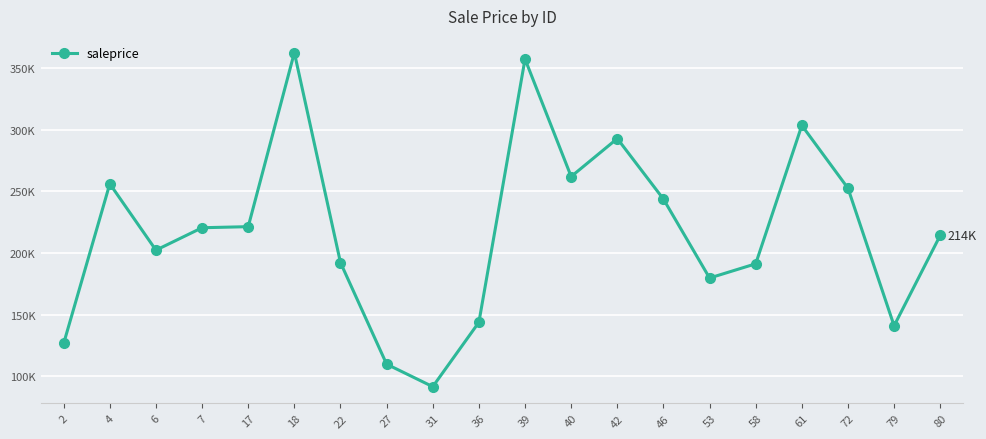

What is the change in value from 17 to 18?

+141296.9